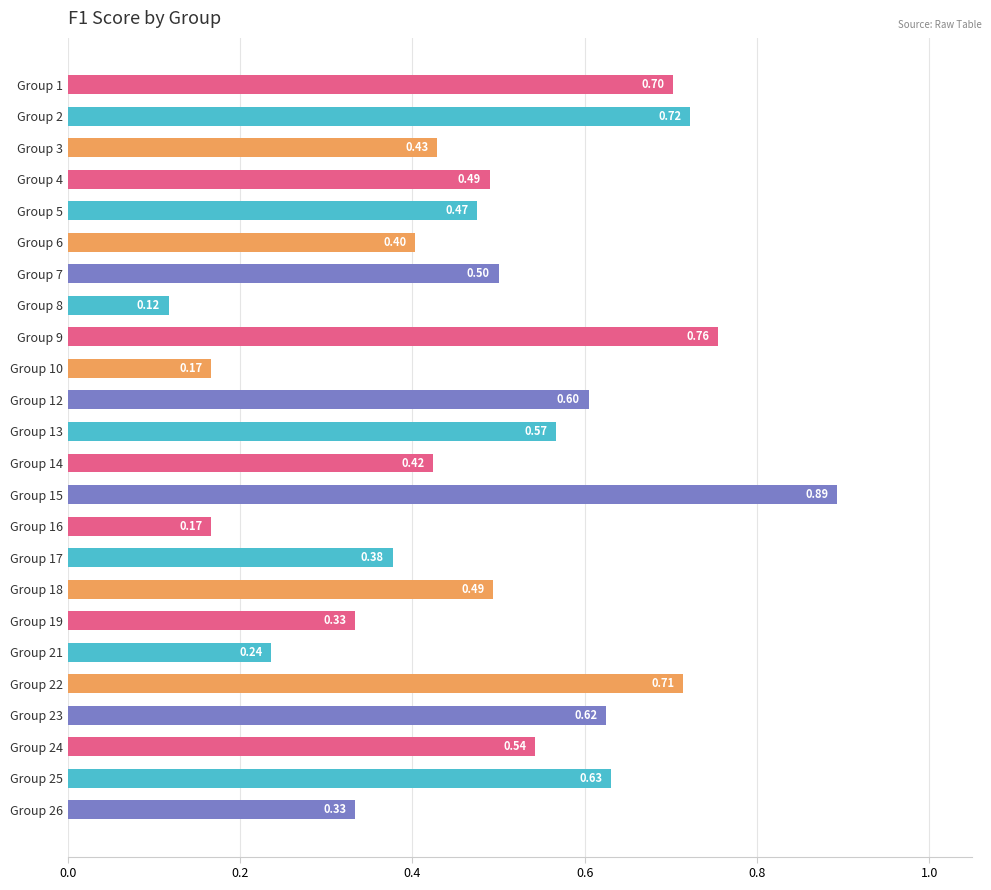

Where is the data nearest to the value 0?

Group 8